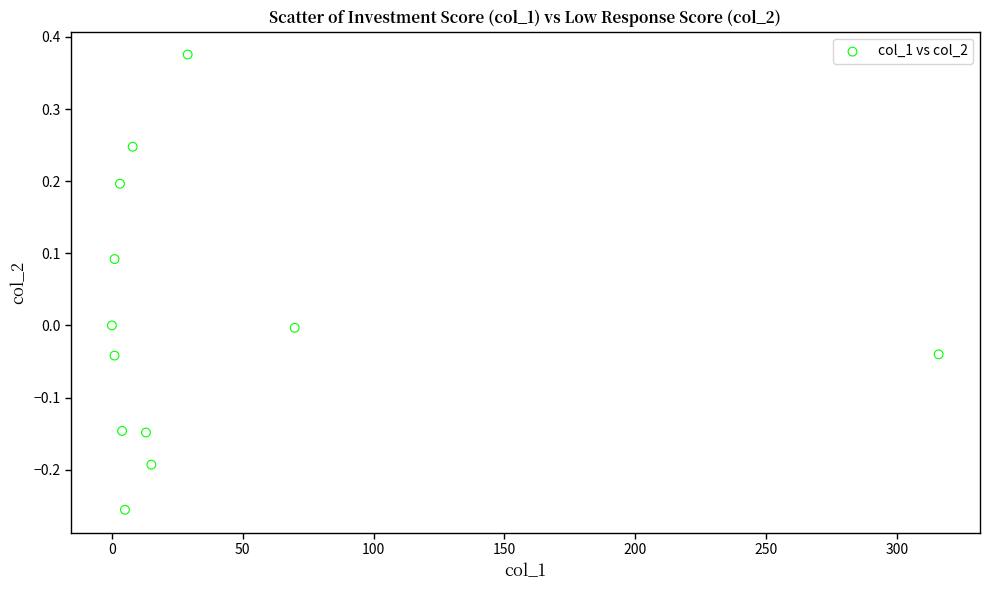

What is the range of X values (max minus min)?

316.0